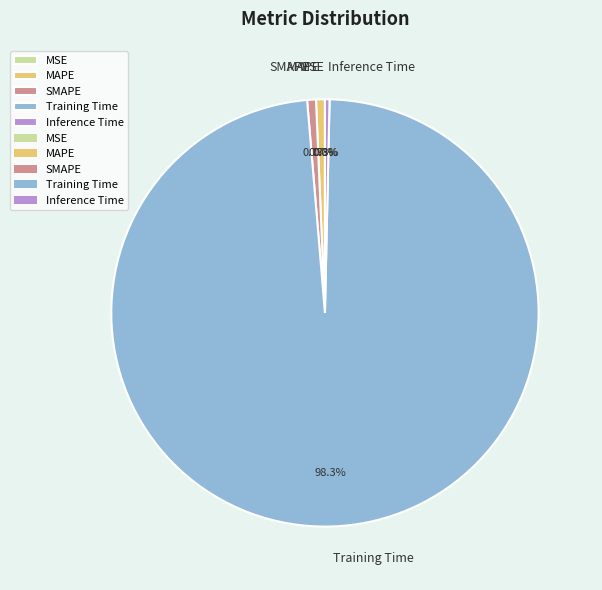

To the nearest percent, what is the combined percentage of Training Time and Inference Time?

99%